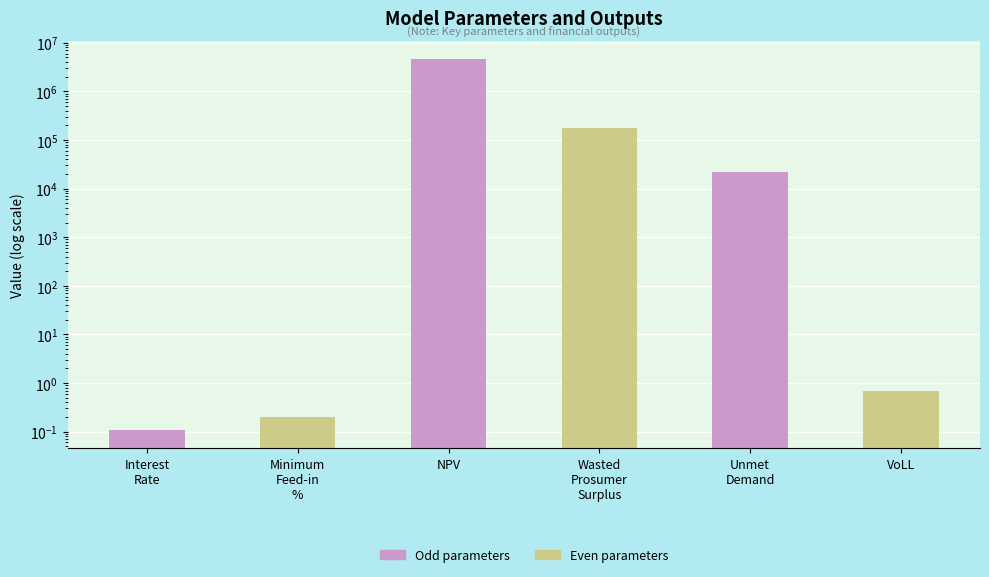

What is the value of the 2nd bar from the left?

0.2